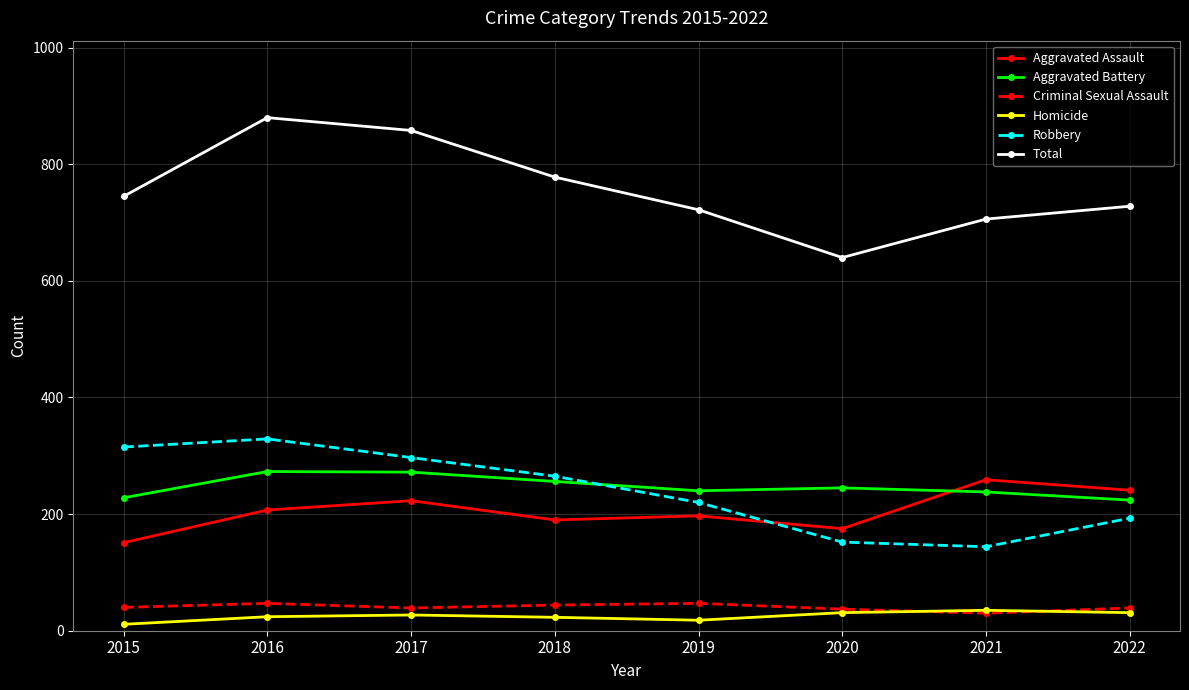

Does the chart display data point markers on the line(s)?

Yes